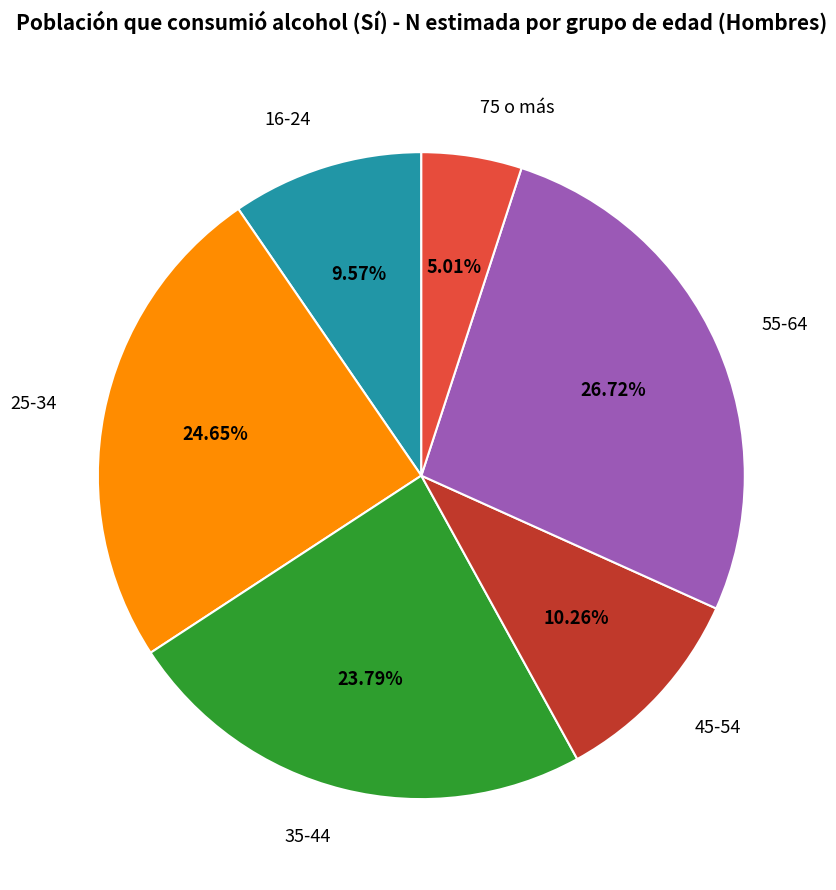

To the nearest percent, what is the difference between the 25-34 and 16-24 slice percentages?

15%